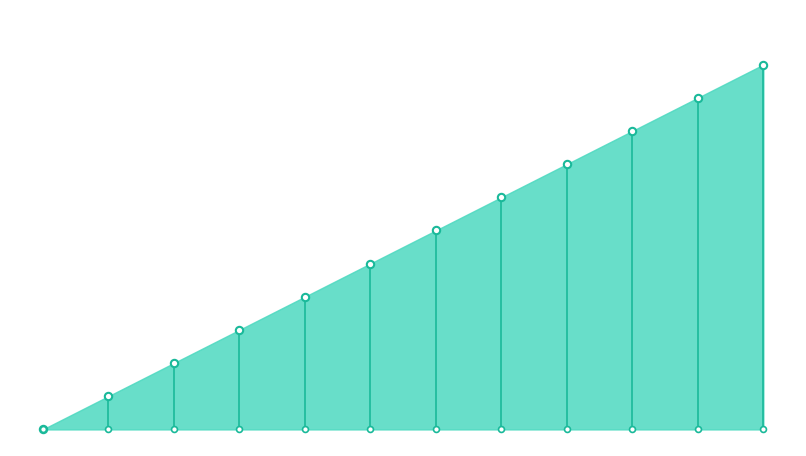

What is the change in value from 11/08/2021 to 21/09/2021?

+7